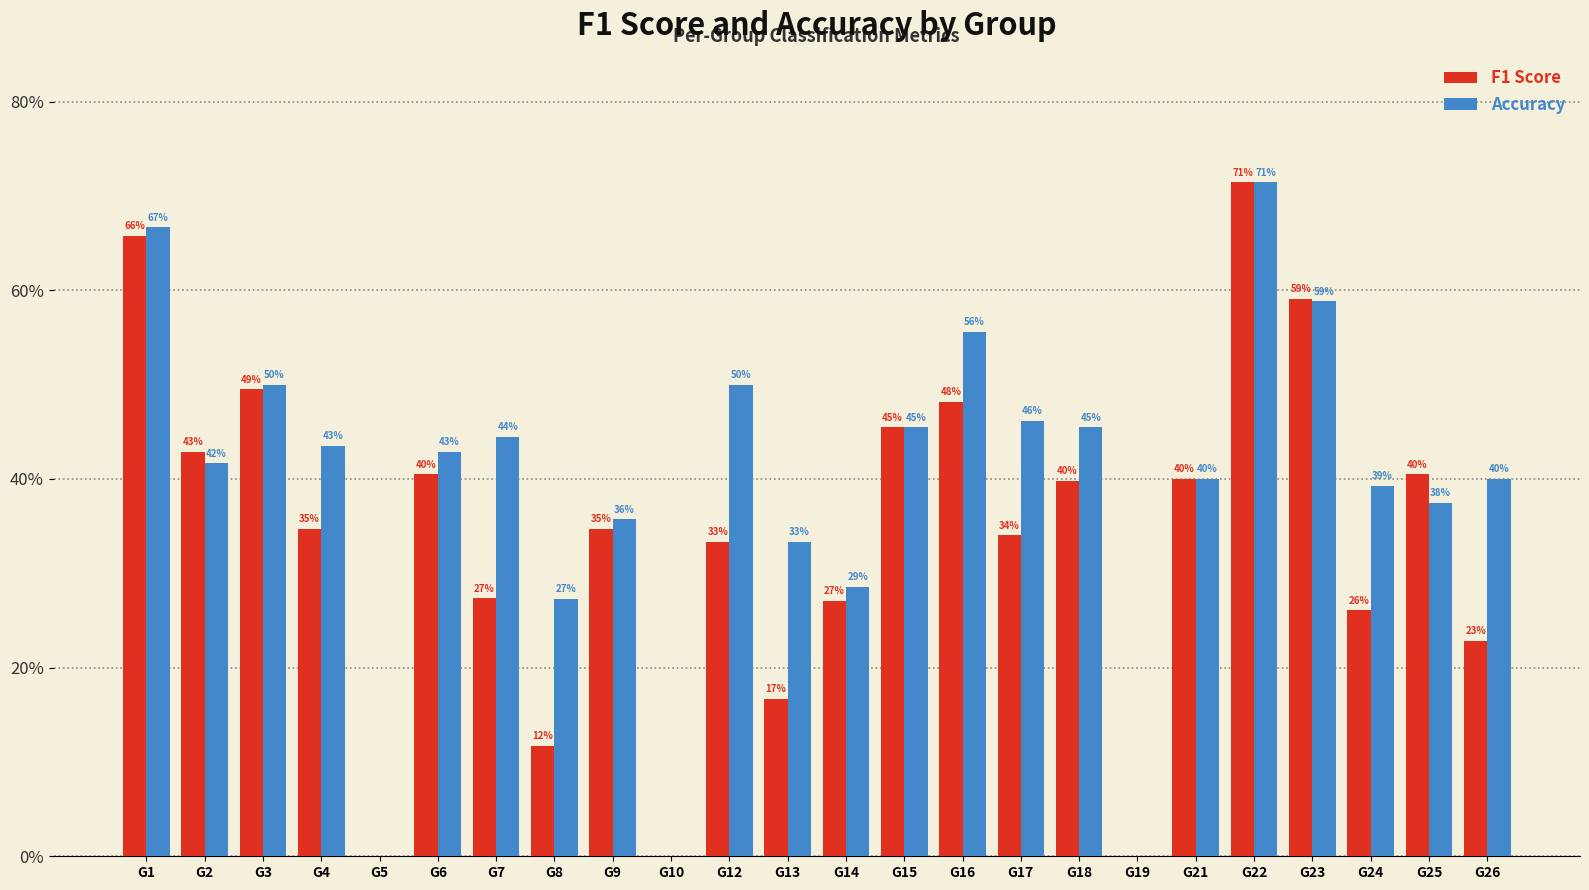

What is the value of the F1 Score bar at the 6th from the left?

0.4